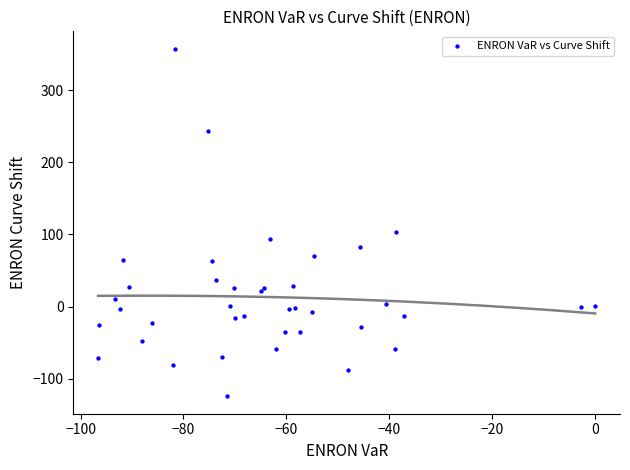

What Y value in the scatter plot is closest to 116?

103.9